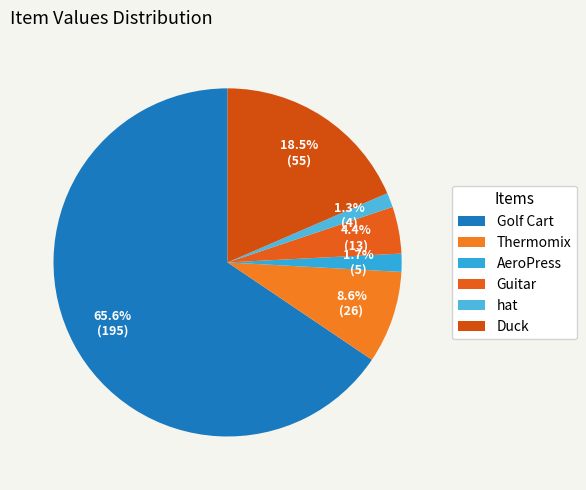

To the nearest percent, what is the combined percentage of Guitar and hat?

6%